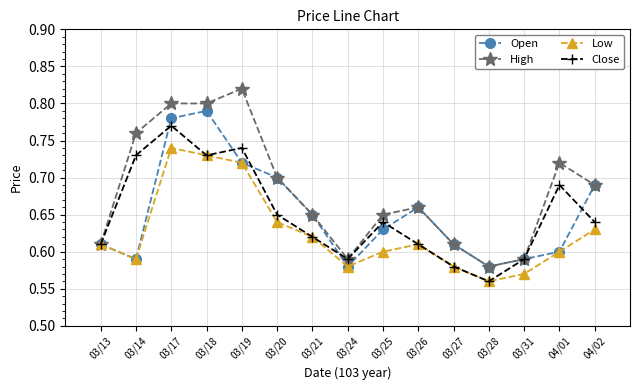

True or false: Close has more than 0 interior local peaks.

True